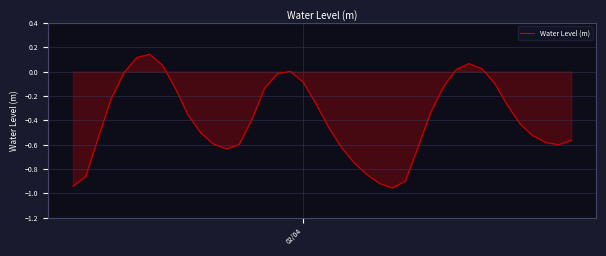

What is the difference between the maximum and minimum values?

1.1